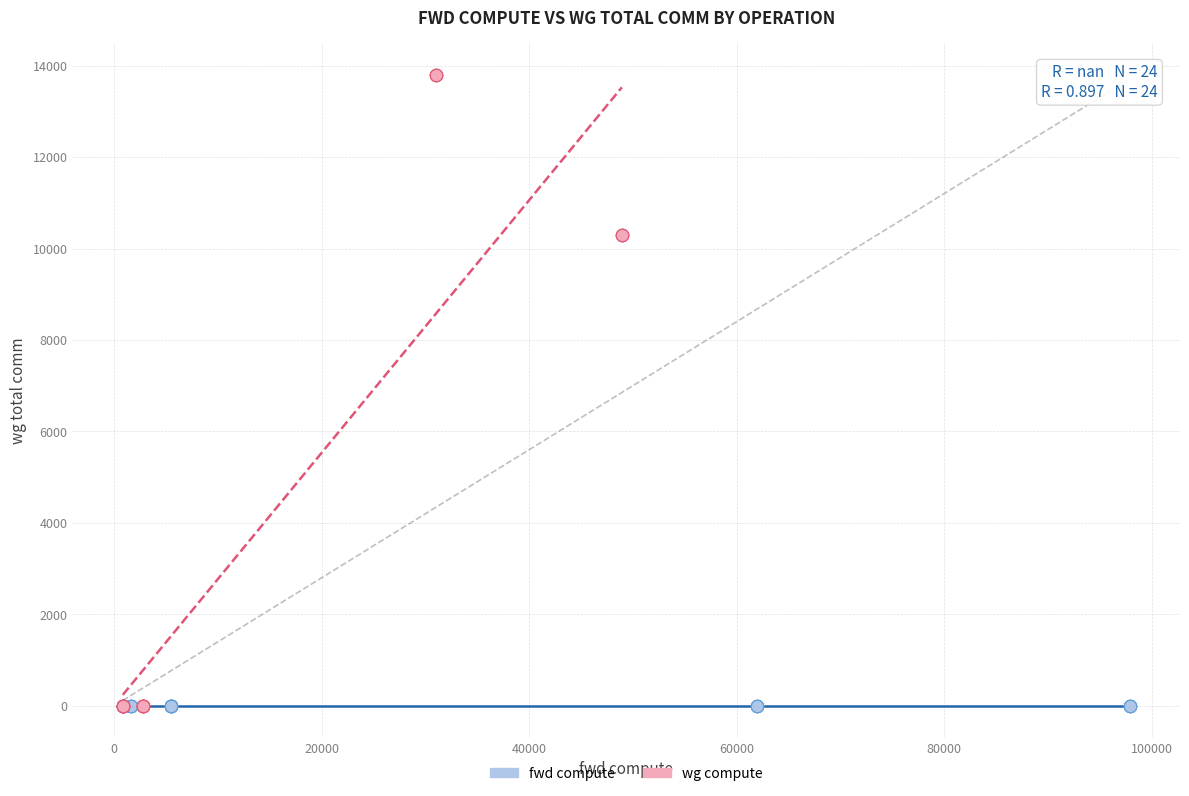

Which series contains the highest Y value?

wg compute